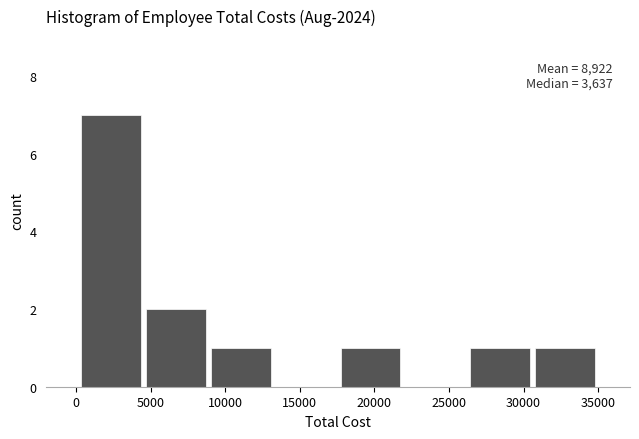

Which range on the x-axis has the tallest bar?

0 to 4500